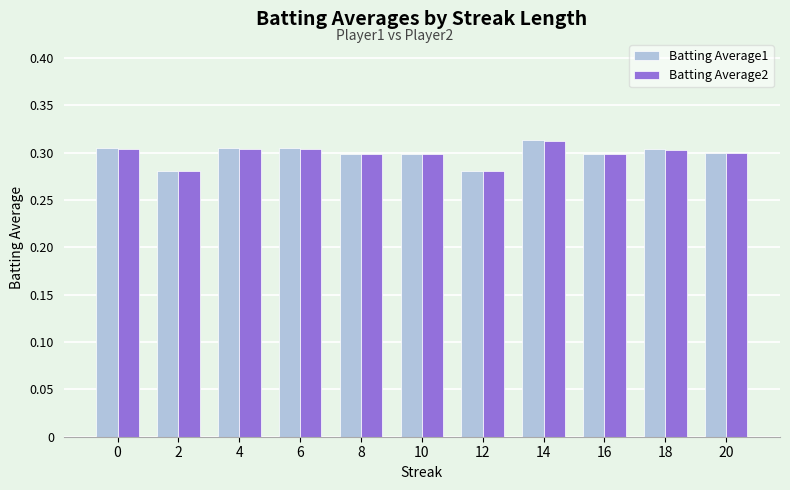

At how many categories does at least one series exceed 0?

11